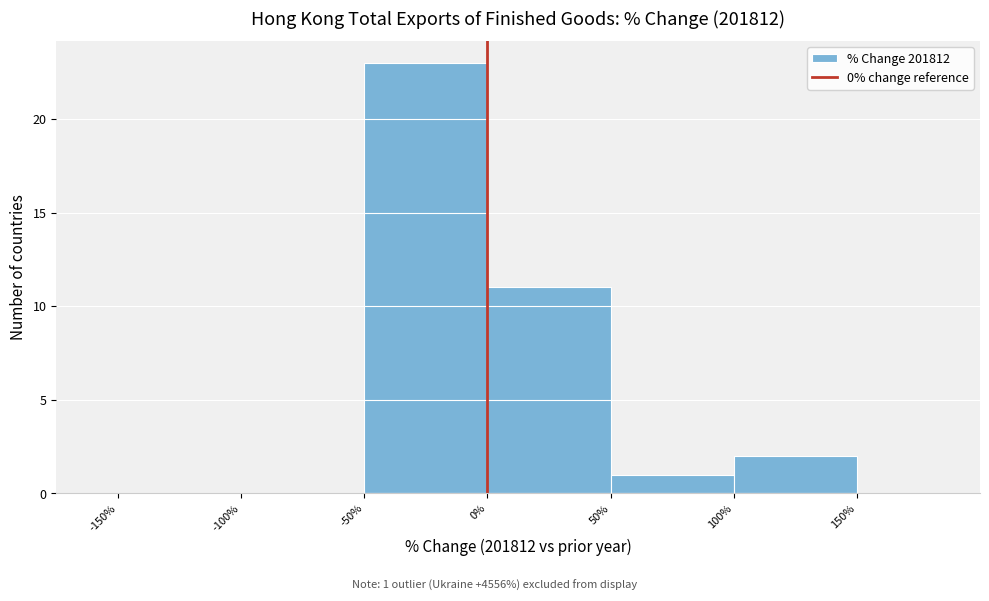

Which range on the x-axis has the tallest bar?

-50% to 0%